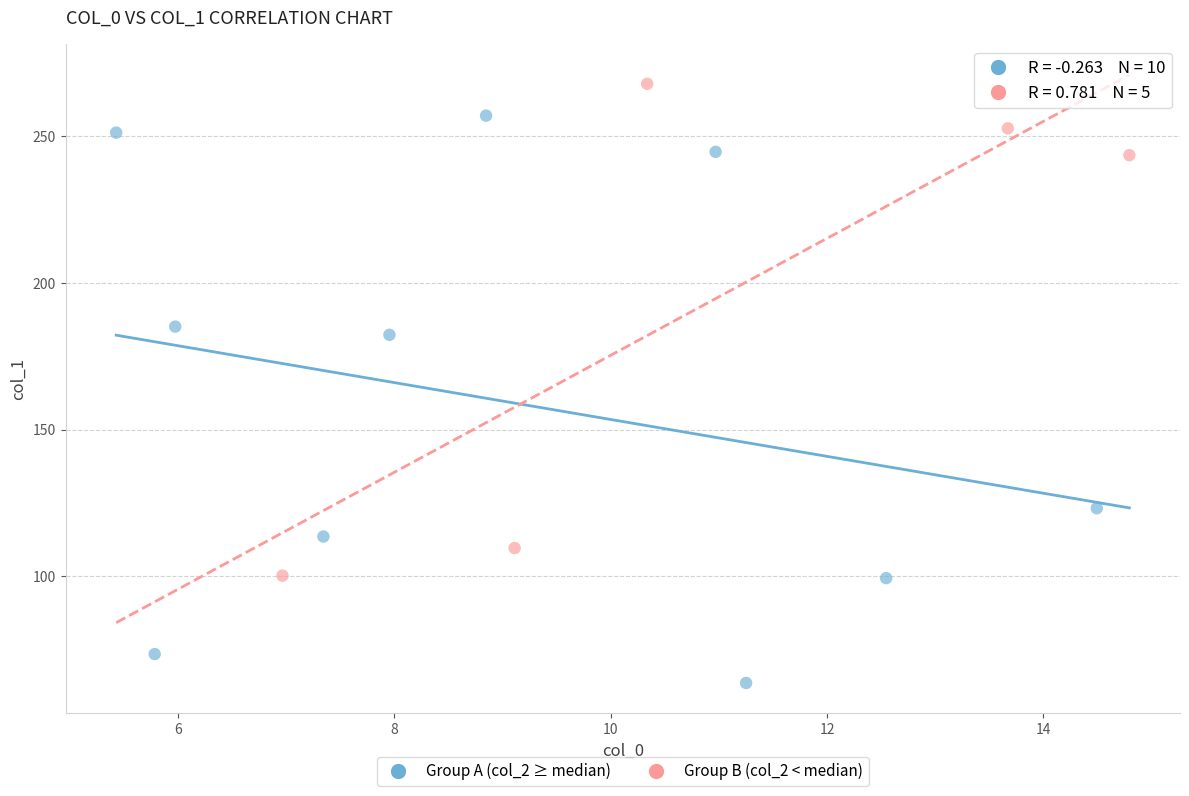

Which series contains the lowest Y value?

Group A (col_2 ≥ median)